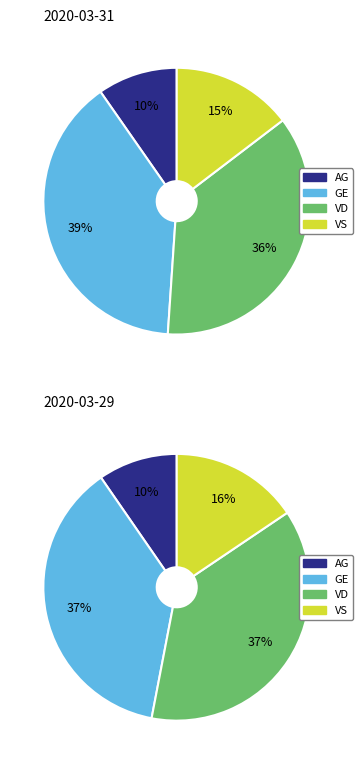

Combined, do 11 and 18 account for over 50%?

No